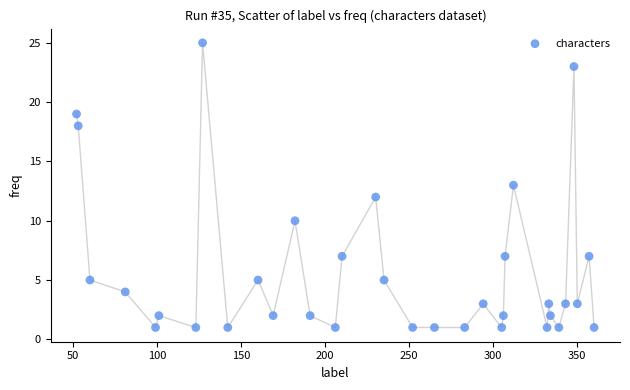

What is the range of Y values (max minus min)?

24